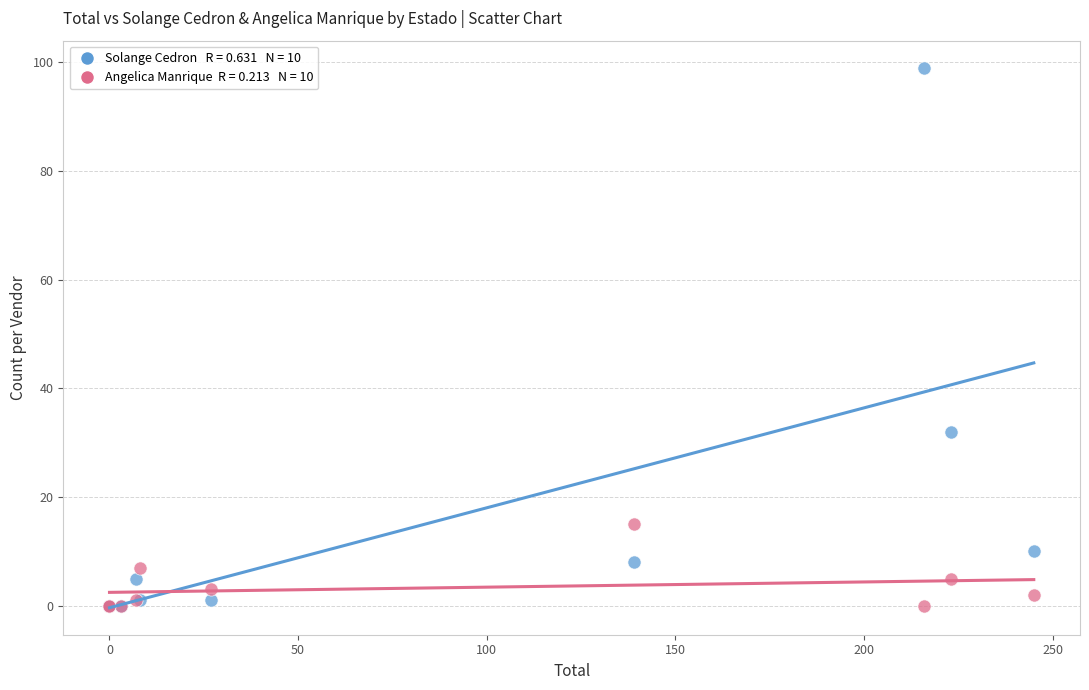

Across all series, what Y value is closest to 49?

32